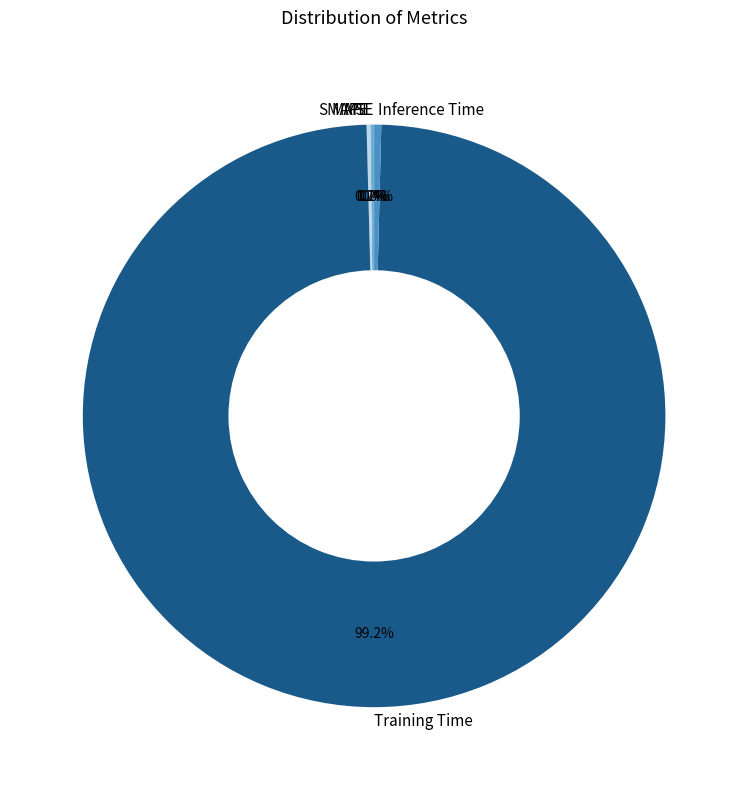

What is the largest slice in the pie chart?

Training Time